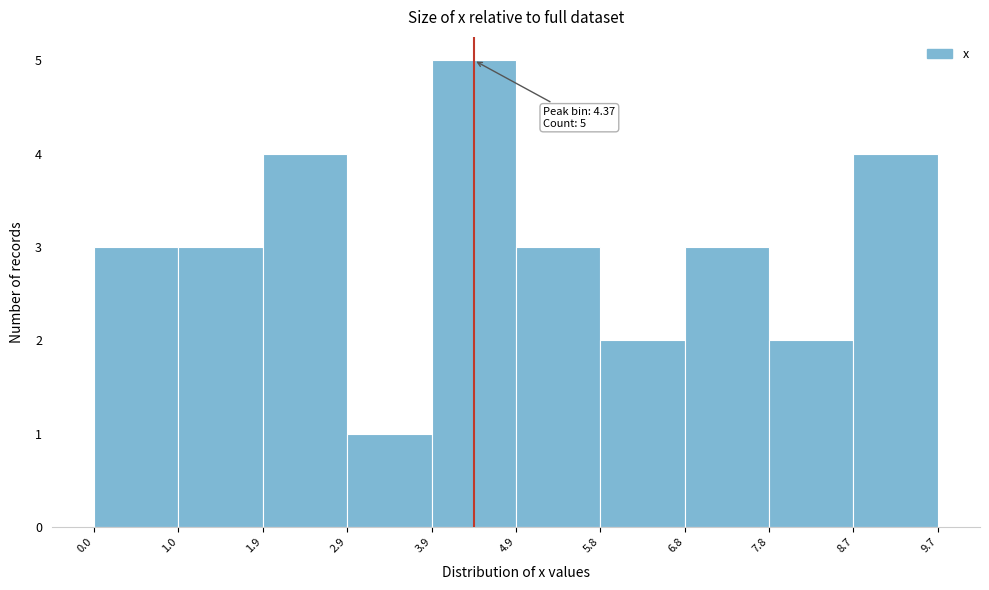

Which range on the x-axis has the tallest bar?

3.9 to 4.9